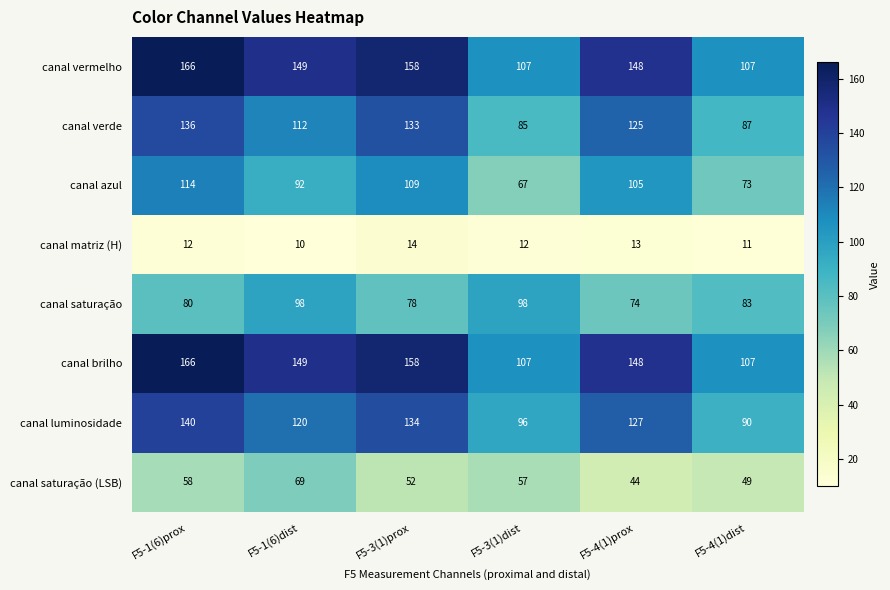

What is the greatest value displayed?

166